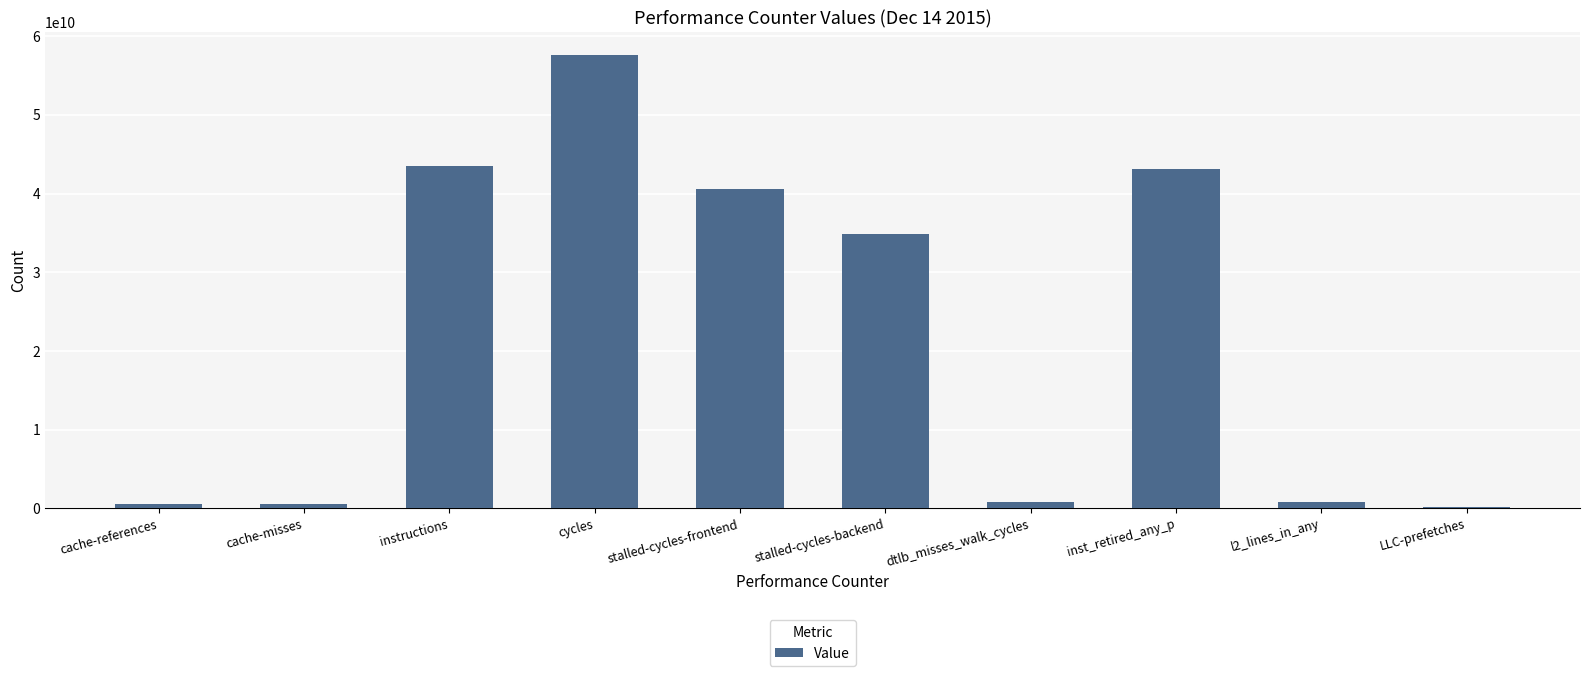

What is the difference between the maximum and minimum values?

57399450905